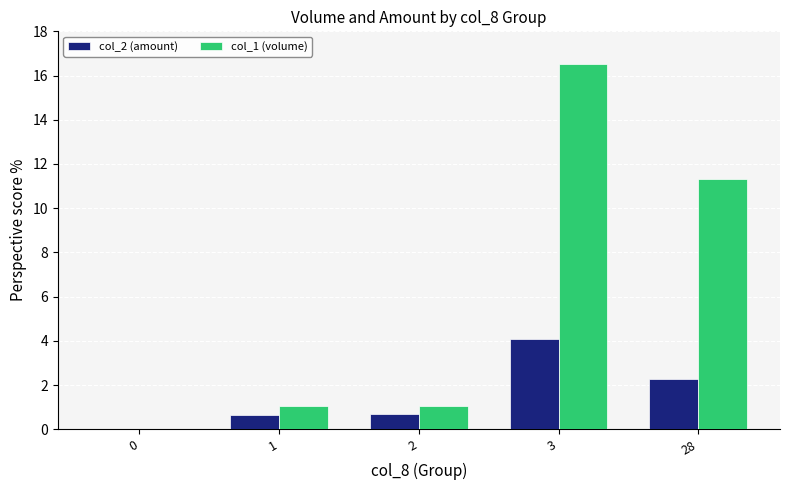

Reading left to right, list all the values displayed in this chart.

col_2 (amount): 0.0	0.7	0.7	4.1	2.3
col_1 (volume): 0.0	1.0	1.0	16.5	11.3